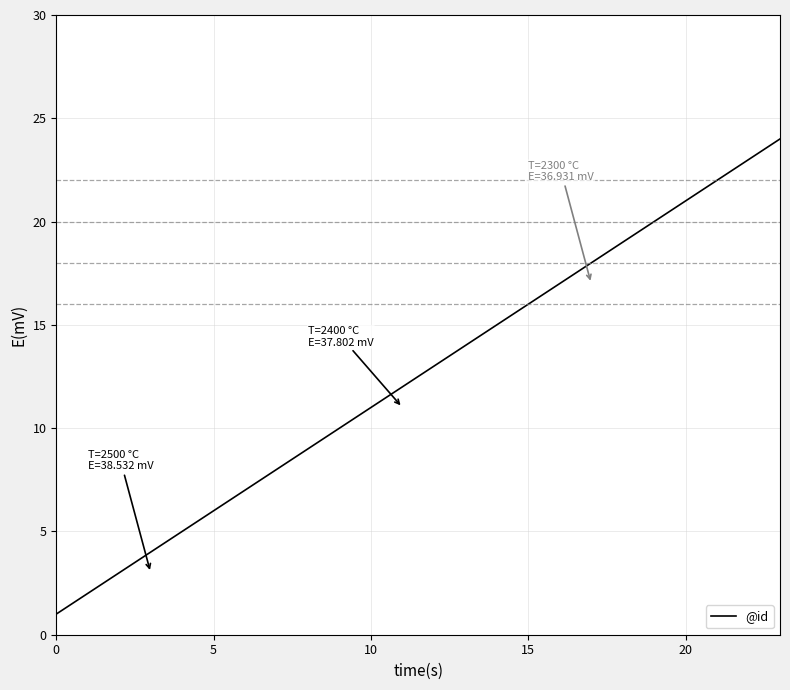

What is the difference between the maximum and minimum values?

23